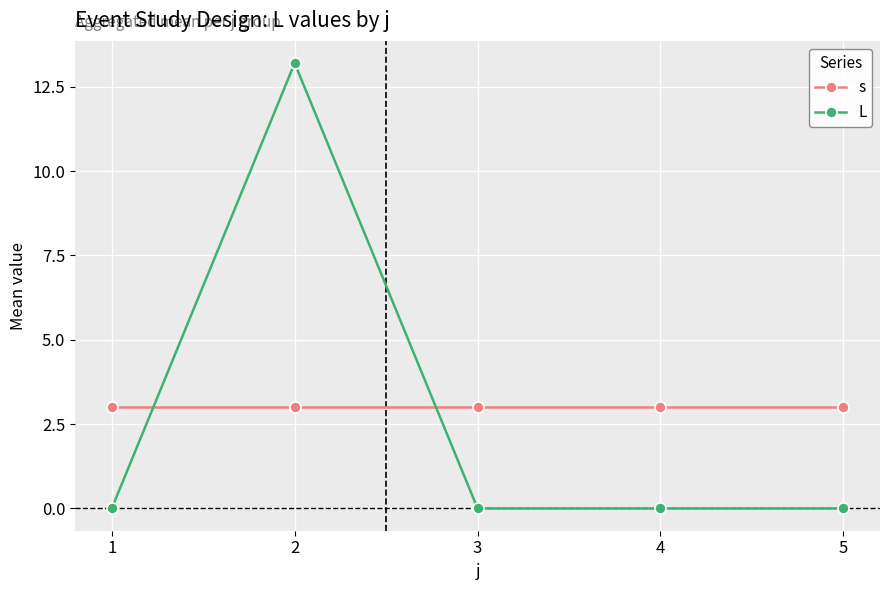

True or false: L has more than 2 points higher than both neighbors.

False